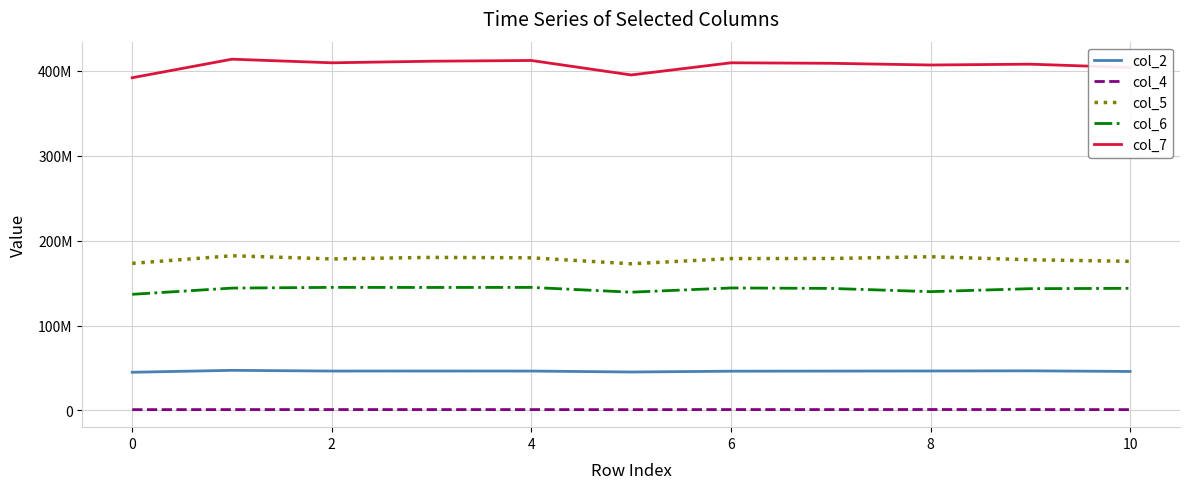

How many interior local valleys does the col_4 series have?

2